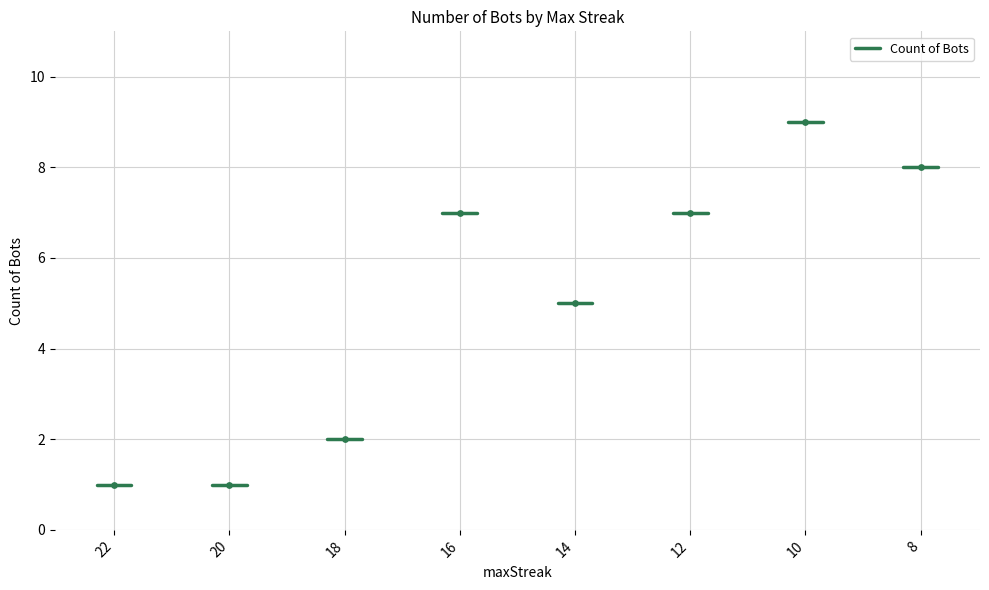

Approximately how many times larger is the value at 8 compared to 14?

1.6